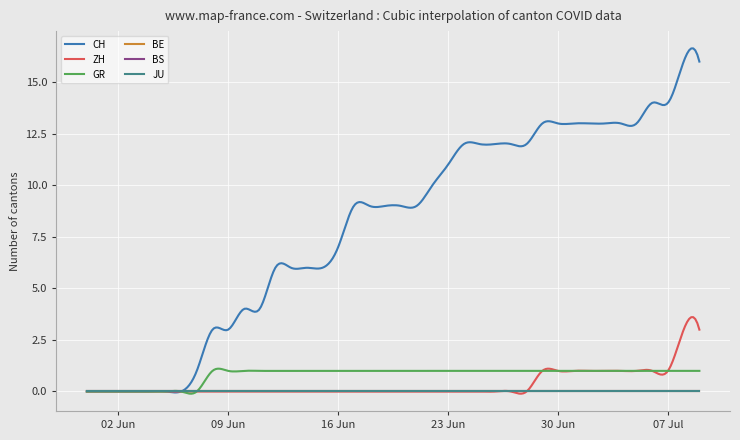

Does the chart display data point markers on the line(s)?

No